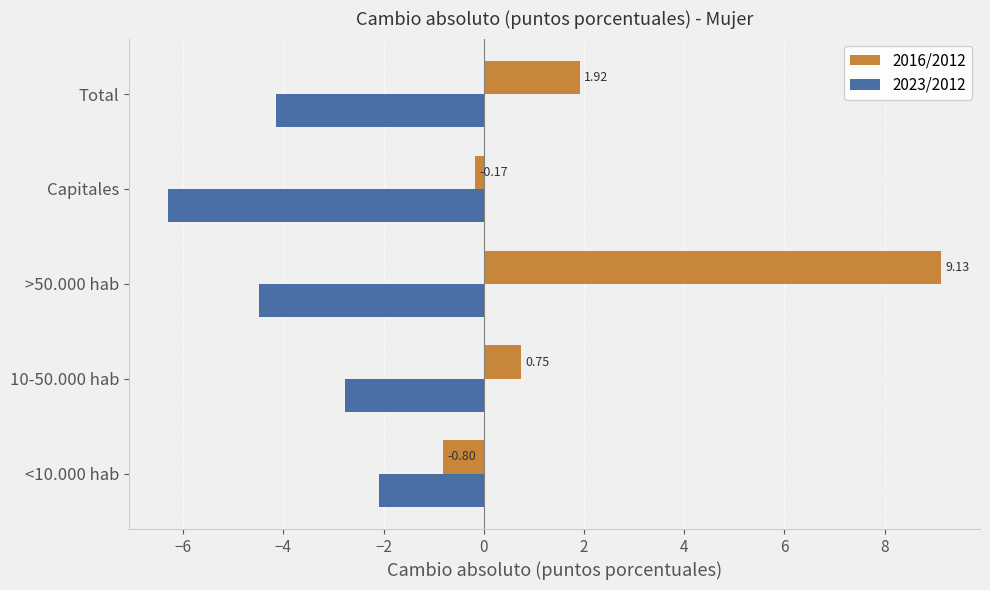

List the series in order of their peak value, highest first.

2016/2012, 2023/2012